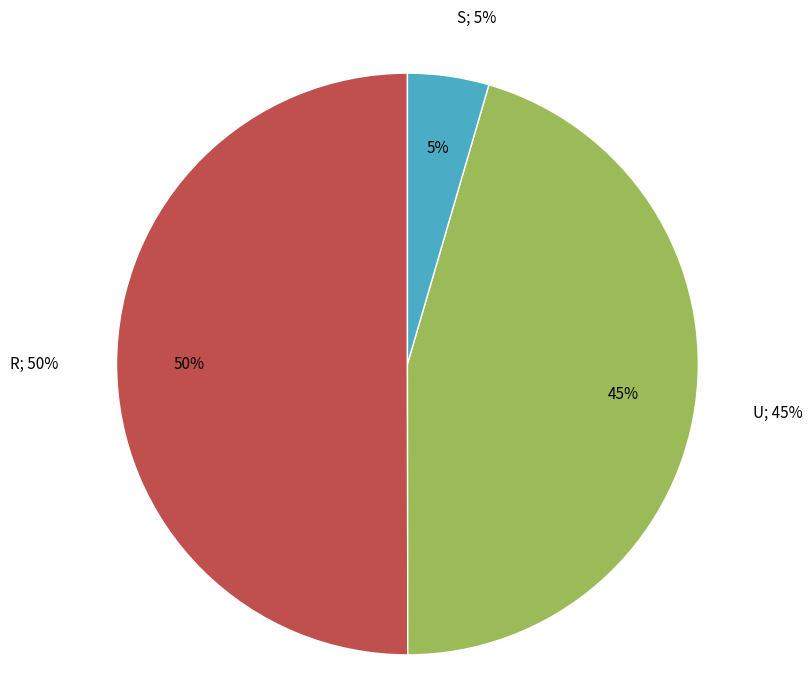

To the nearest percent, what is the combined percentage of S and U?

50%